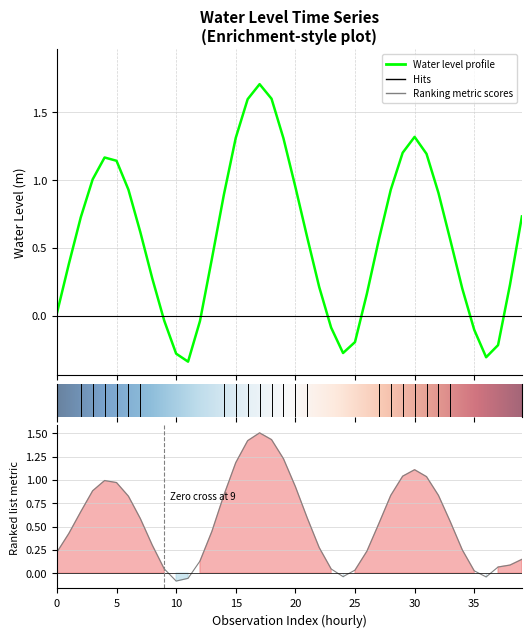

What is the minimum value shown in the chart?

-0.3